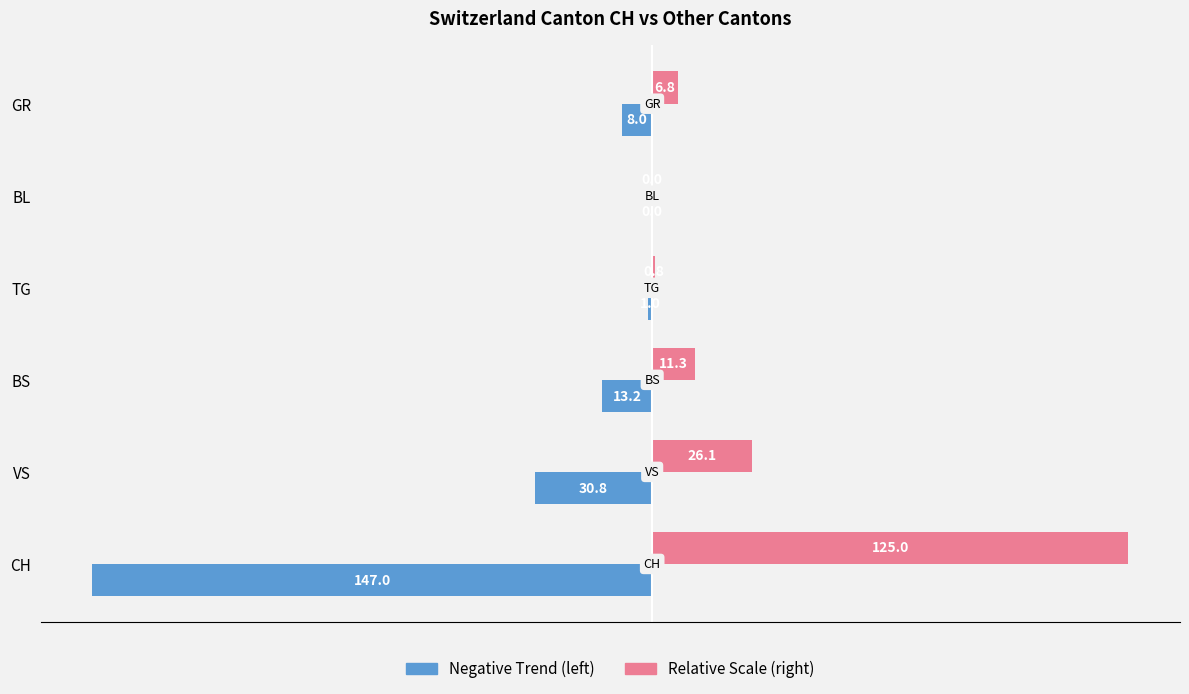

How many distinct data groups are displayed?

2